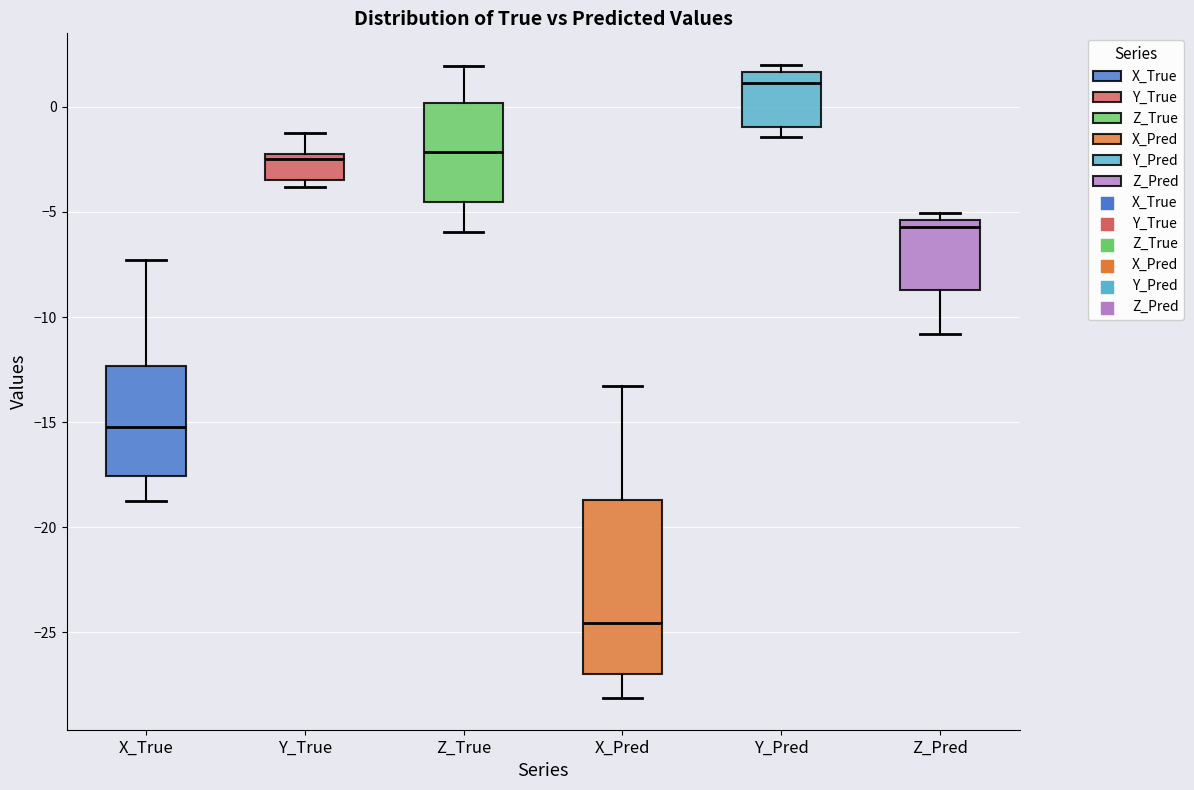

Reading left to right, transcribe this box plot: for each box, give where its median line is, the range the box spans, and where its two whiskers end, as read against the y-axis. The values are not printed on the chart, so give them approximately, as read against the axis.

X_True: median -15.0, box -17.5 to -12.5, whiskers -19.0 to -7.5
Y_True: median -2.5, box -3.5 to -2.0, whiskers -4.0 to -1.0
Z_True: median -2.0, box -4.5 to 0.0, whiskers -6.0 to 2.0
X_Pred: median -24.5, box -27.0 to -18.5, whiskers -28.0 to -13.5
Y_Pred: median 1.0, box -1.0 to 1.5, whiskers -1.5 to 2.0
Z_Pred: median -5.5 (just below the box's upper edge), box -8.5 to -5.5, whiskers -11.0 to -5.0